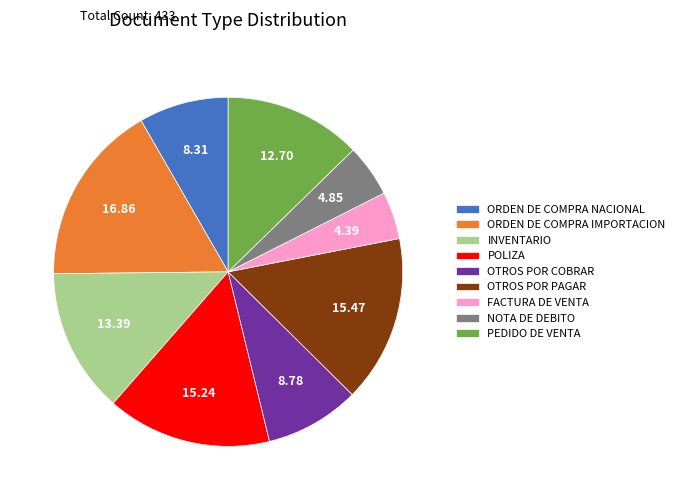

Rank the categories by value from highest to lowest.

ORDEN DE COMPRA IMPORTACION, OTROS POR PAGAR, POLIZA, INVENTARIO, PEDIDO DE VENTA, OTROS POR COBRAR, ORDEN DE COMPRA NACIONAL, NOTA DE DEBITO, FACTURA DE VENTA